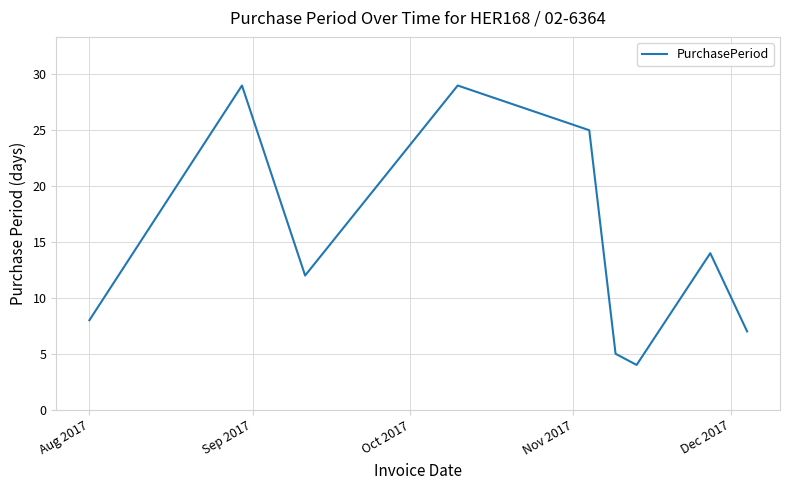

Reading right to left, extract all data points from this chart.

7	14	4	5	25	29	12	29	8